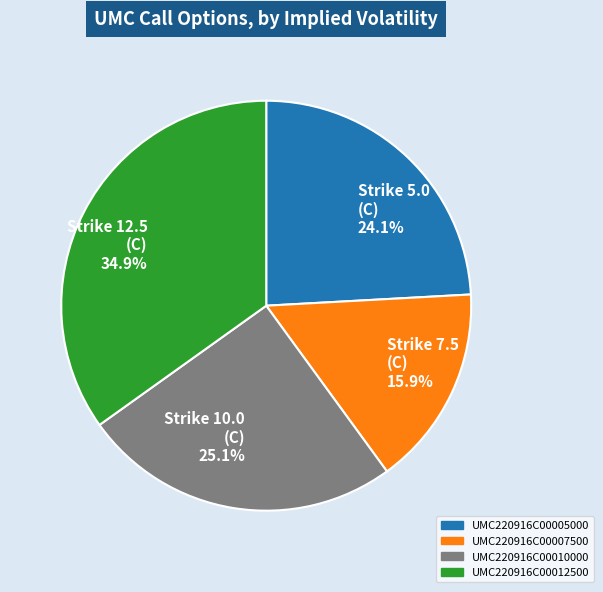

Is there a majority slice in this chart?

No